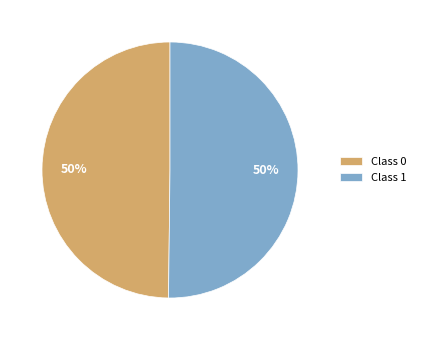

Combined, do Class 1 and Class 0 account for over 50%?

Yes